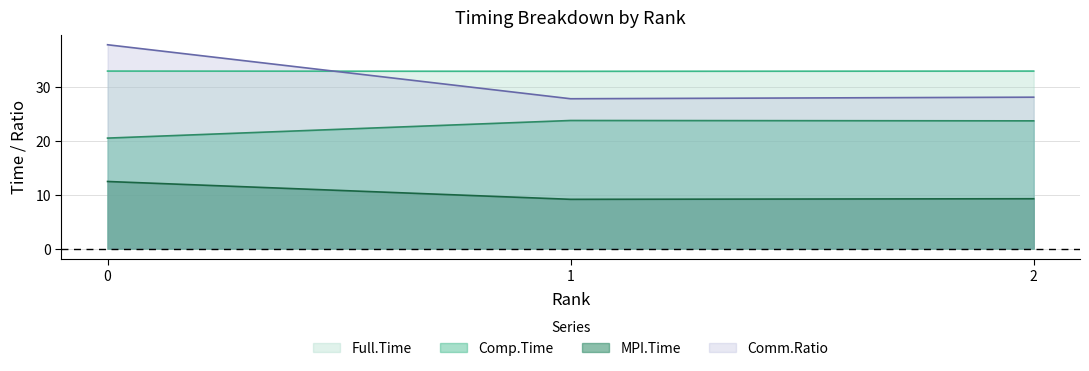

What is the difference between the highest and lowest values at 2?

23.7